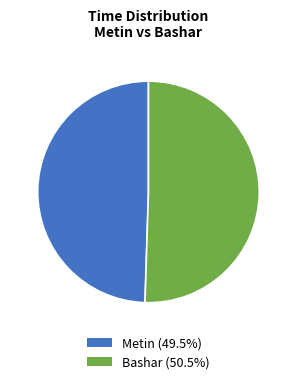

Which has a higher value, Metin or Bashar?

Bashar